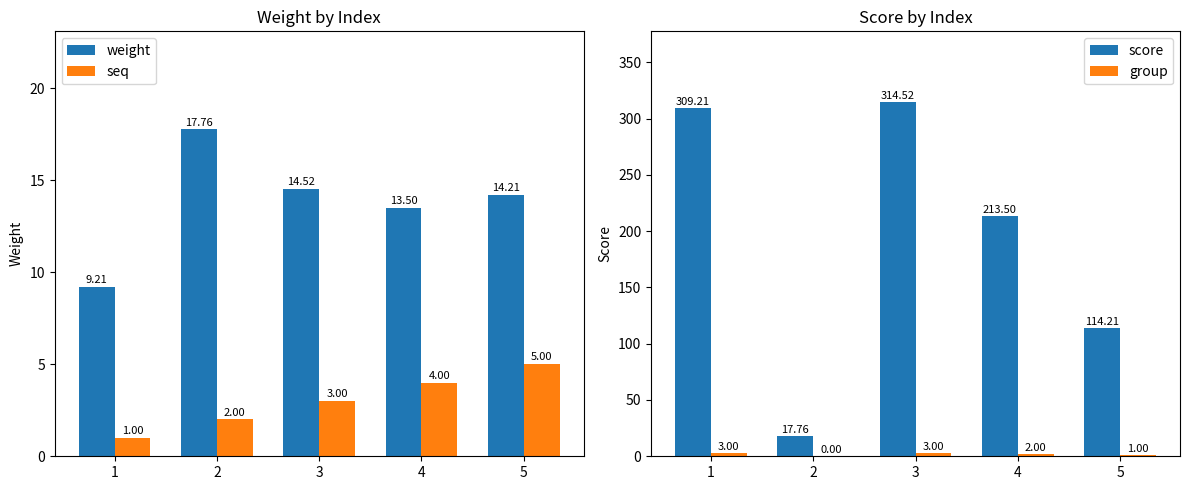

Read the weight value at 1.

9.2